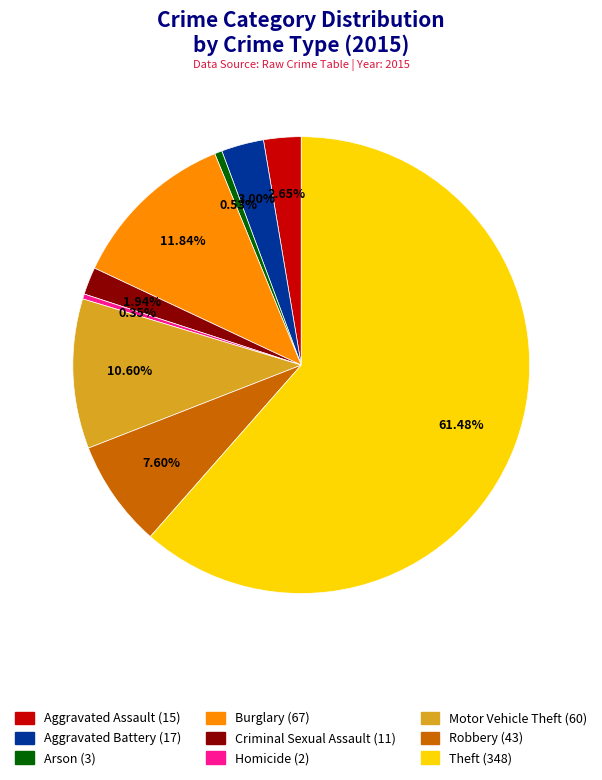

How much of the chart is everything except Aggravated Battery?

97.0%